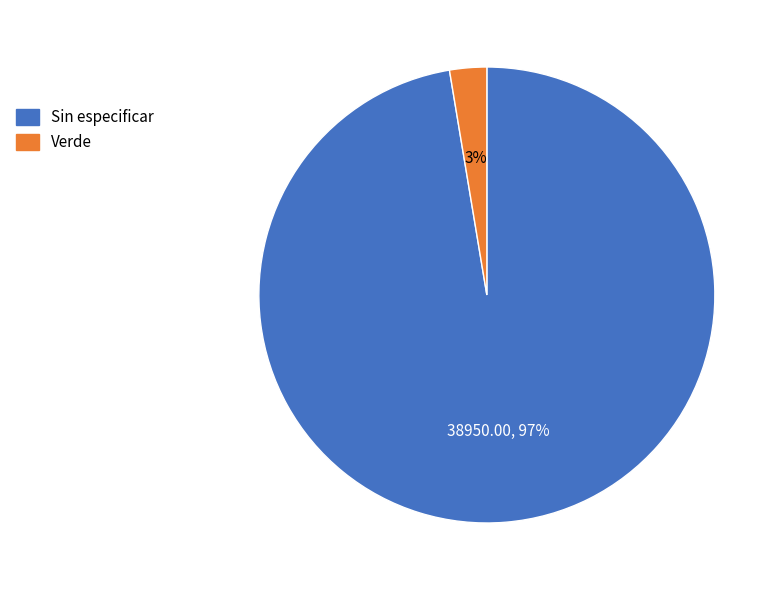

To the nearest percent, what percentage of the pie is Sin especificar?

97%